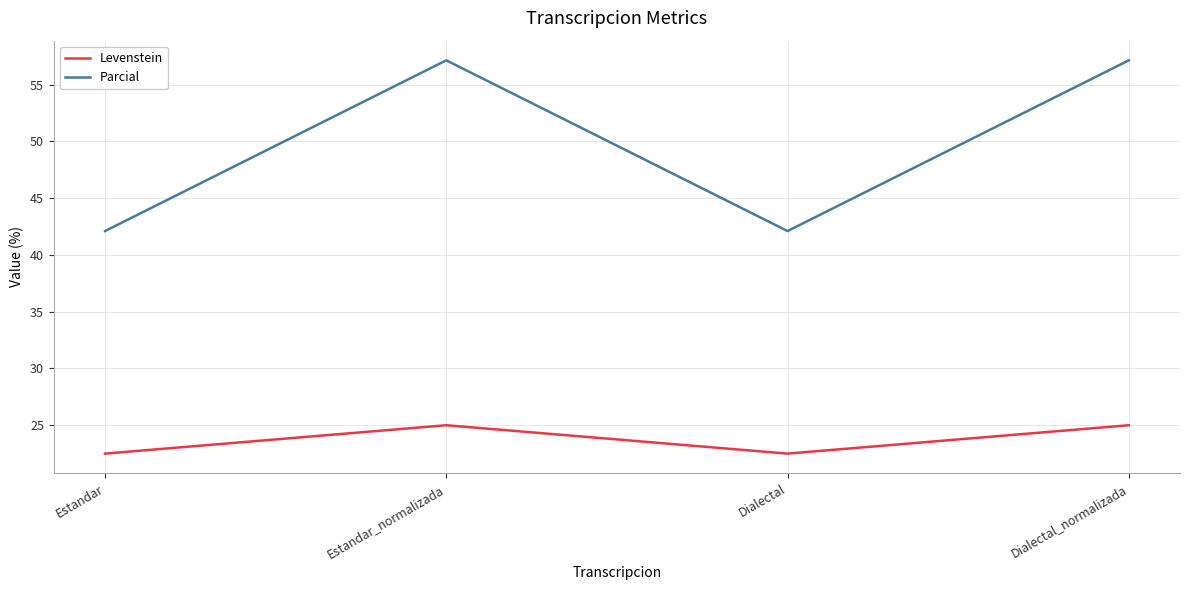

Count the Levenstein values in the range 22 to 25.

4